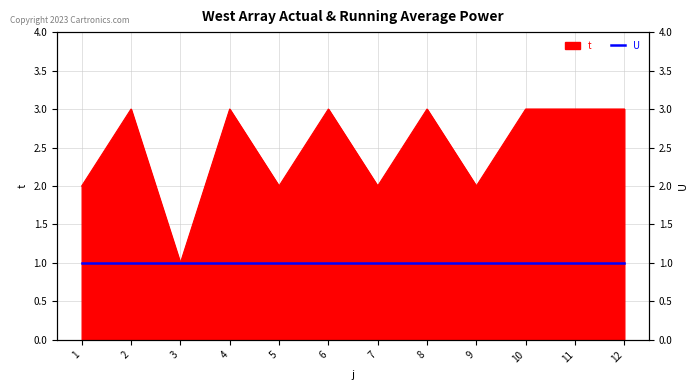

What is the difference between the maximum and second lowest values?

1